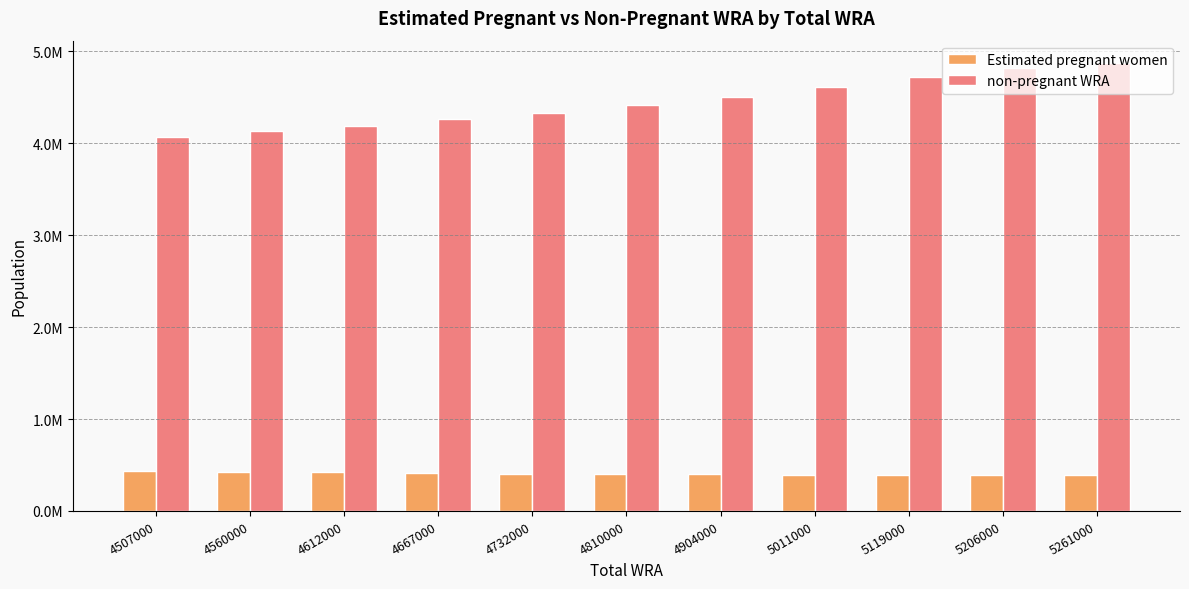

Which series changed the most between 4612000 and 4667000?

non-pregnant WRA